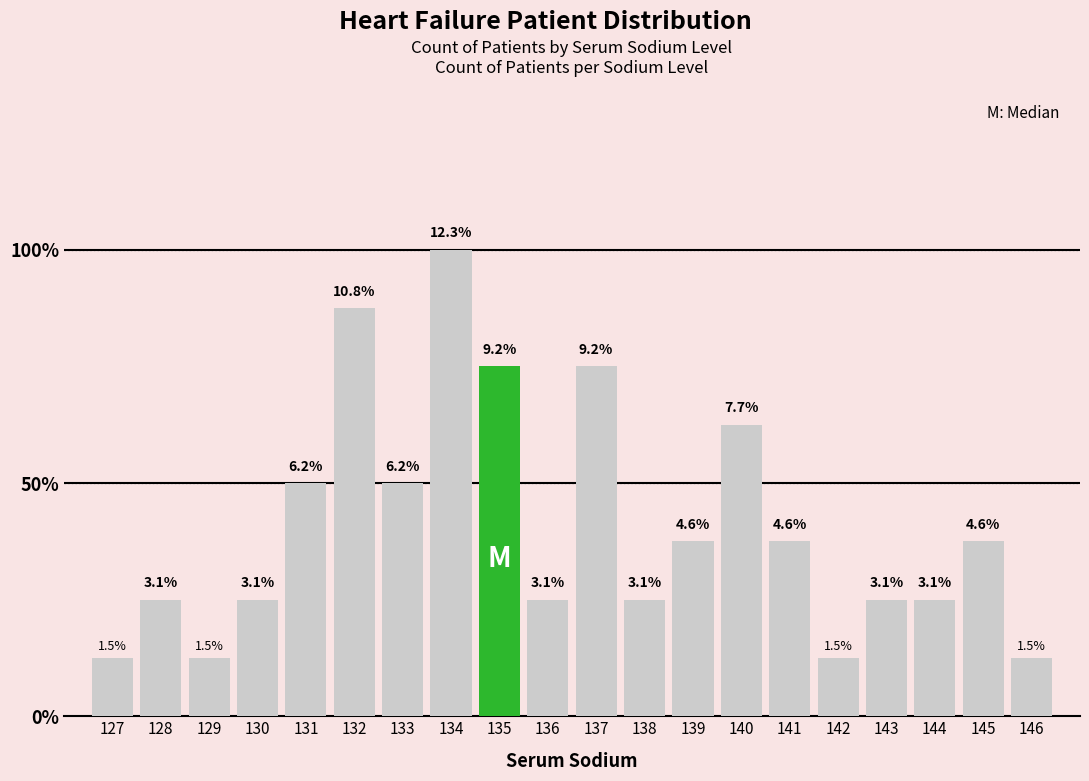

What is the value of the 16th bar from the left?

1.5